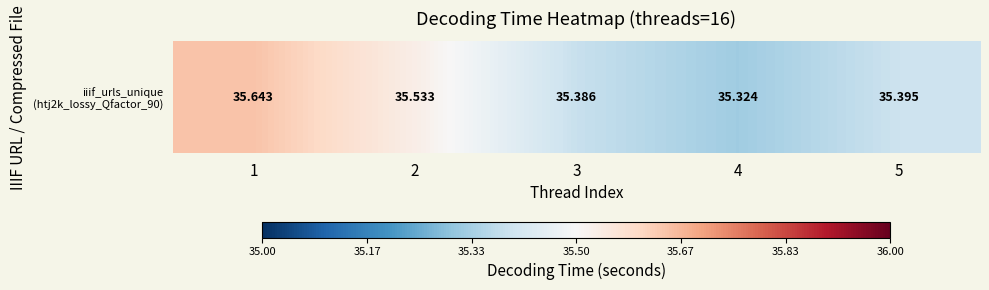

Which label corresponds to the largest value in the chart?

1